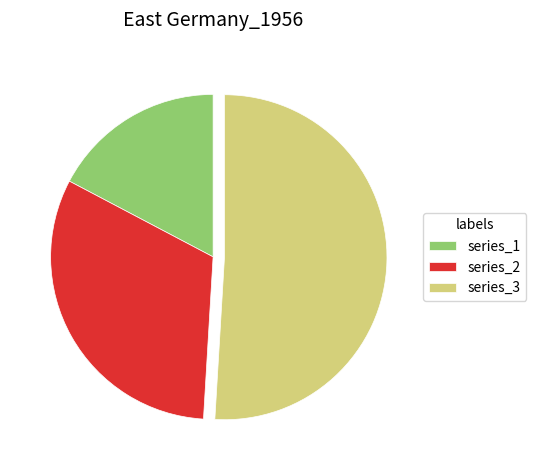

Which category has the smallest portion of the pie?

series_1